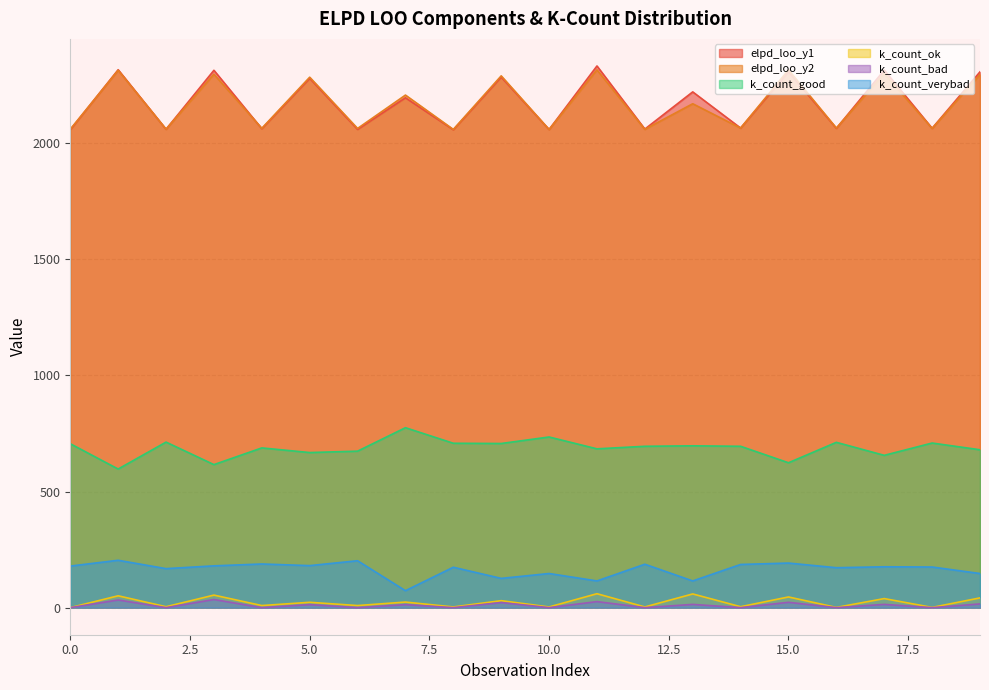

How many series are shown in this chart?

6